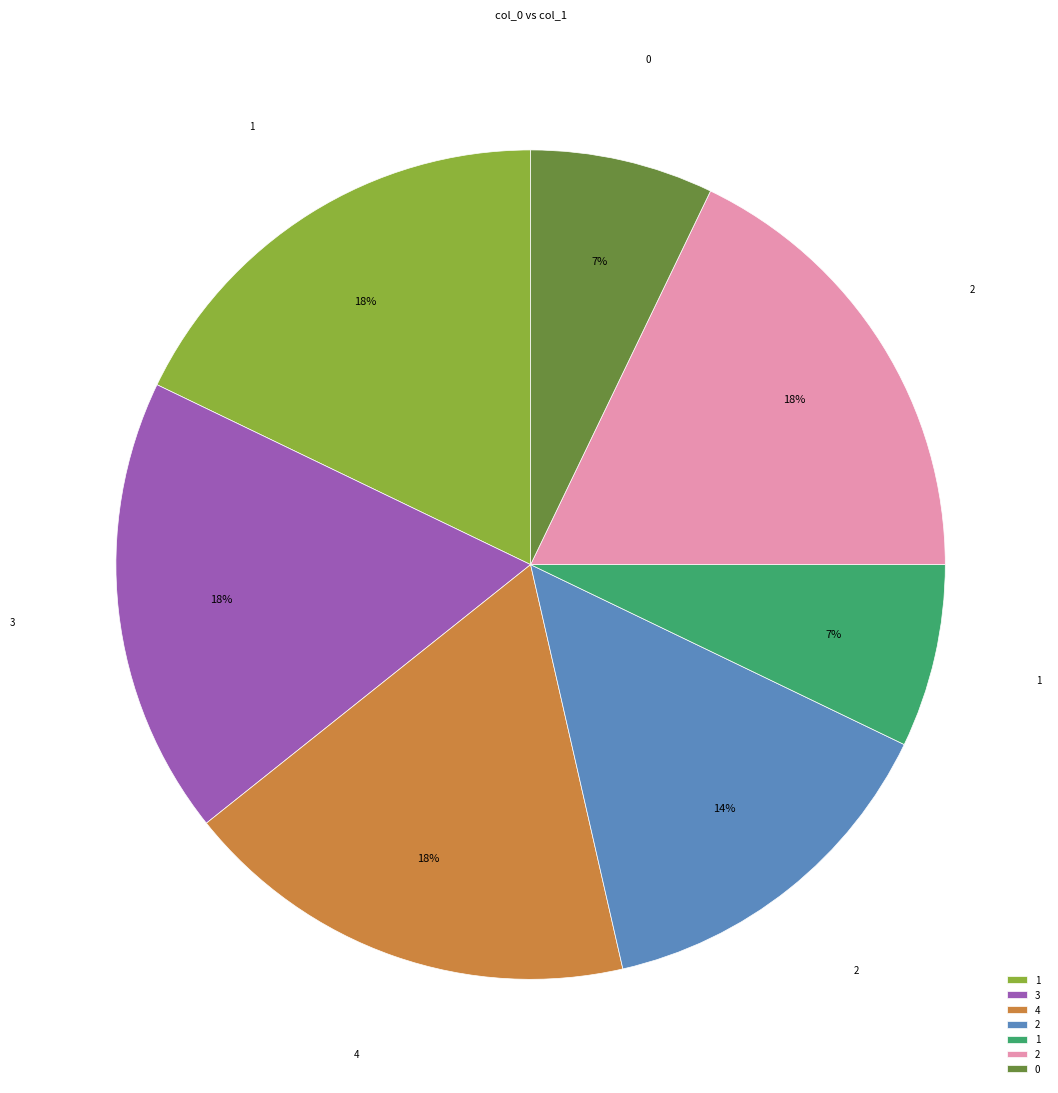

Is there any slice that represents more than half of the pie?

No